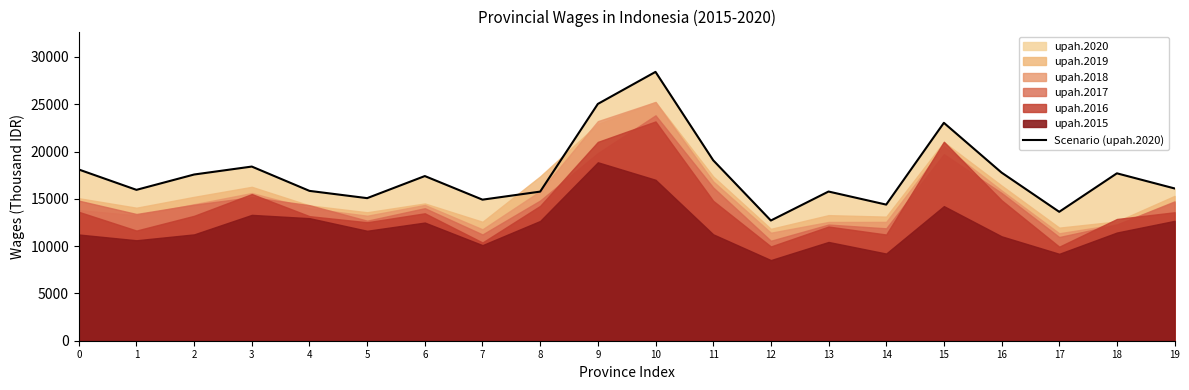

Count the number of categories in the chart.

20